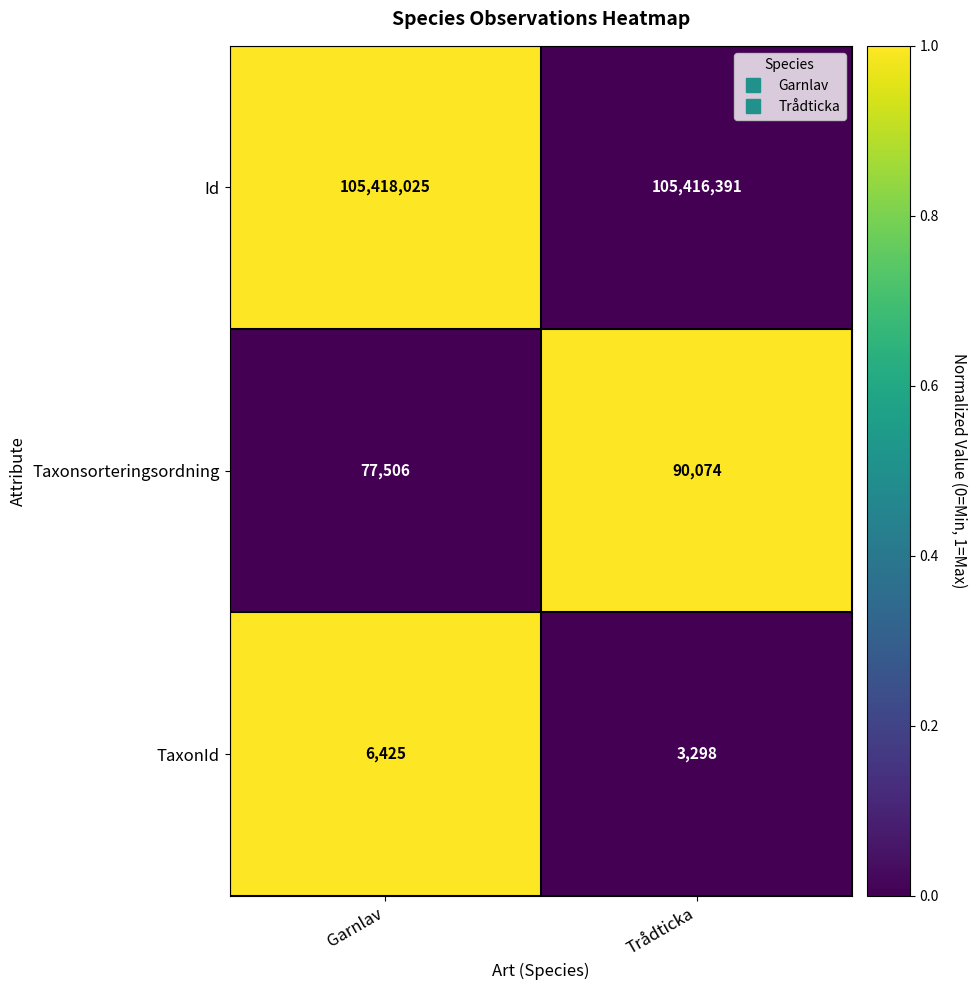

True or false: Taxonsorteringsordning has a value of 90074 at Trådticka.

True